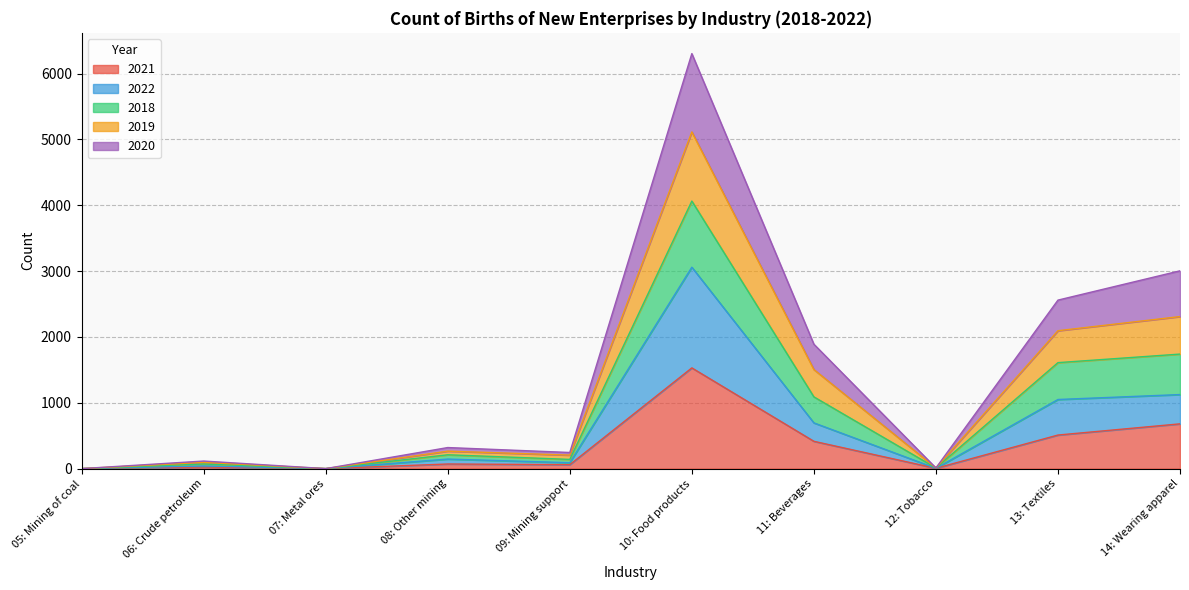

Count the number of categories in the chart.

10